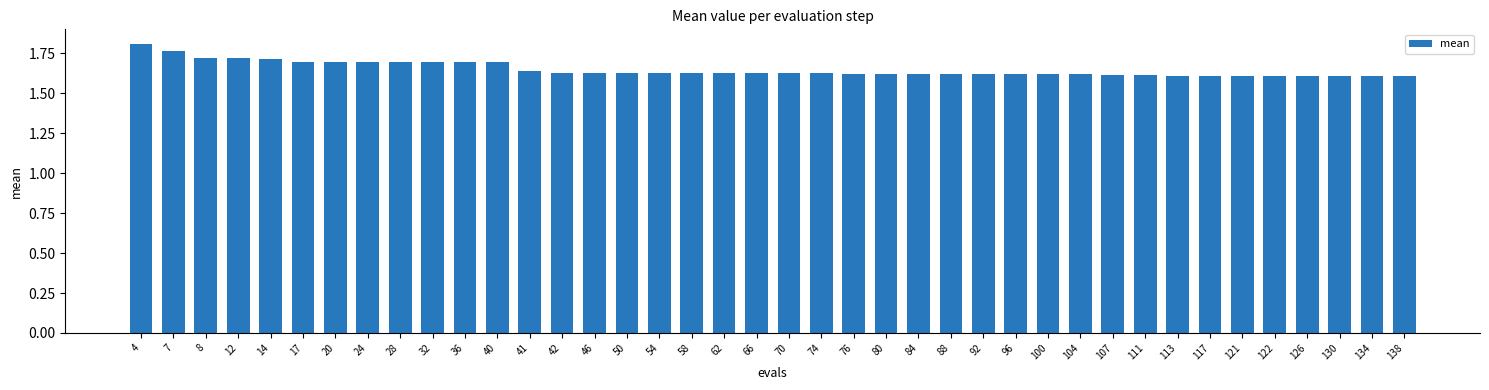

Which has a higher value, 40 or 113?

40